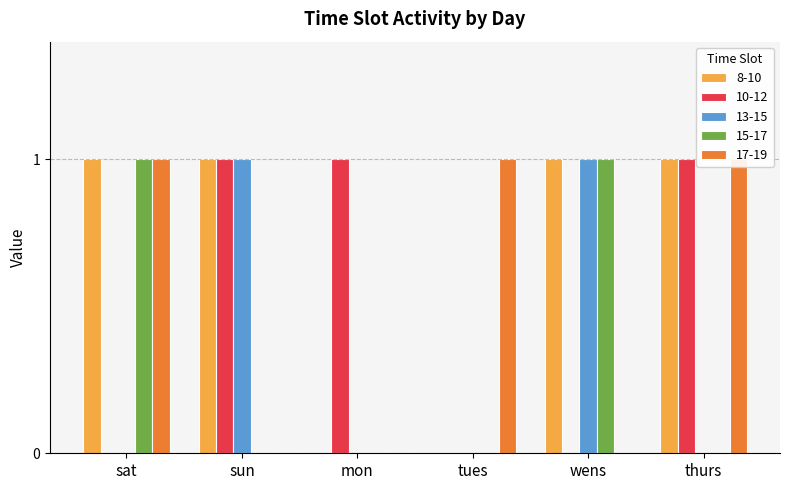

How many values in the 13-15 series exceed 0?

2